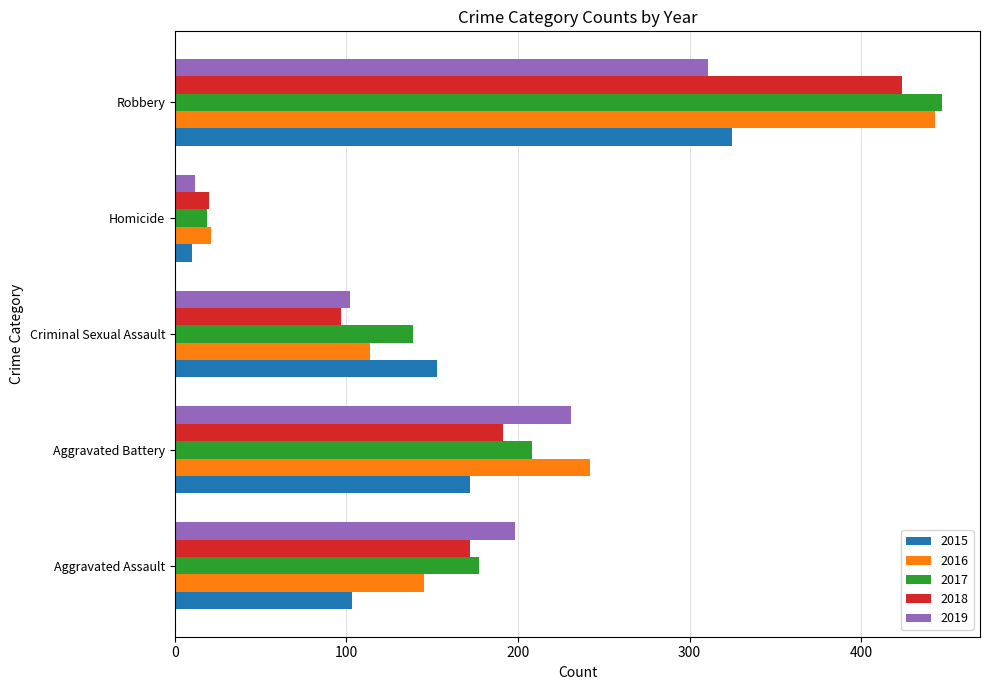

Which category has the lowest value in the 2017 series?

Homicide